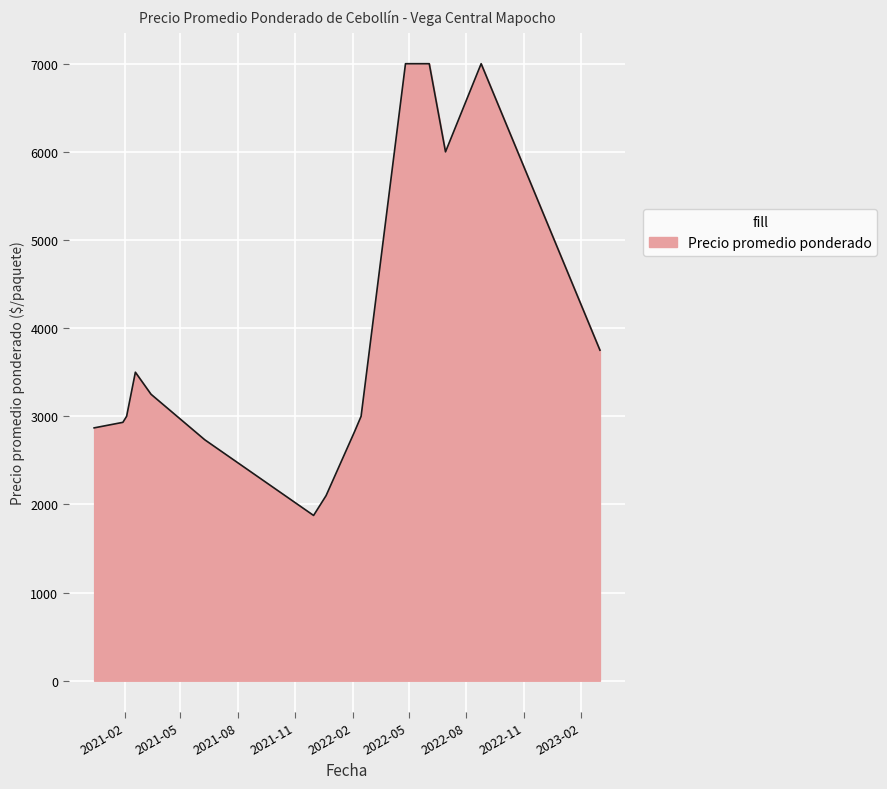

What is the smallest value displayed?

1875.0